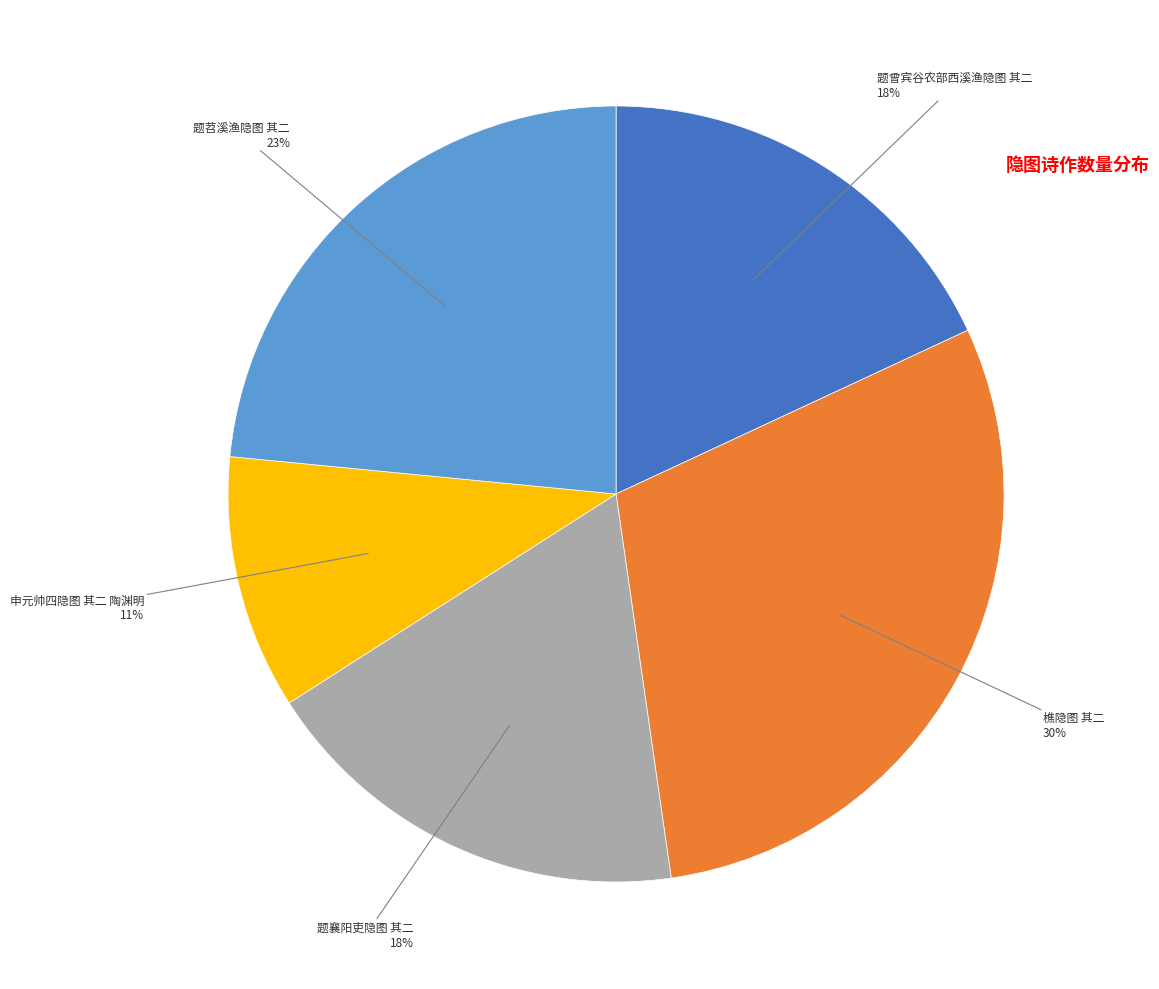

To the nearest percent, what is the difference between the largest and smallest slice percentages?

19%